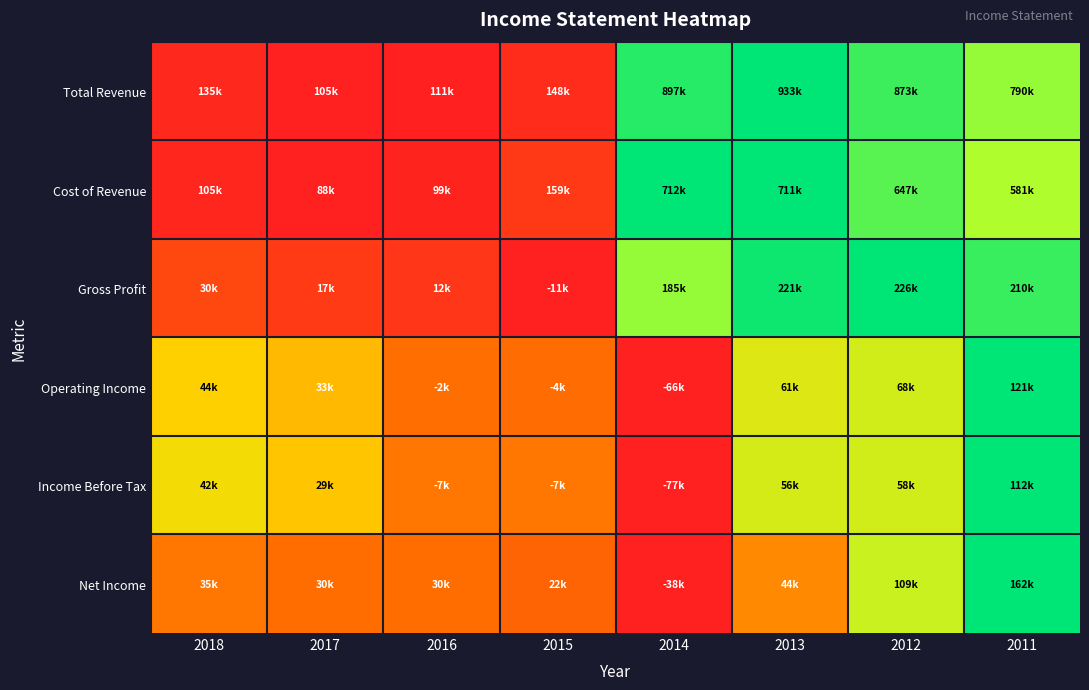

Reading left to right, list all the values displayed in this chart.

Total Revenue: 2018=0.0	2017=0.0	2016=0.0	2015=0.1	2014=1.0	2013=1.0	2012=0.9	2011=0.8
Cost of Revenue: 2018=0.0	2017=0.0	2016=0.0	2015=0.1	2014=1.0	2013=1.0	2012=0.9	2011=0.8
Gross Profit: 2018=0.2	2017=0.1	2016=0.1	2015=0.0	2014=0.8	2013=1.0	2012=1.0	2011=0.9
Operating Income: 2018=0.6	2017=0.5	2016=0.3	2015=0.3	2014=0.0	2013=0.7	2012=0.7	2011=1.0
Income Before Tax: 2018=0.6	2017=0.6	2016=0.4	2015=0.4	2014=0.0	2013=0.7	2012=0.7	2011=1.0
Net Income: 2018=0.4	2017=0.3	2016=0.3	2015=0.3	2014=0.0	2013=0.4	2012=0.7	2011=1.0